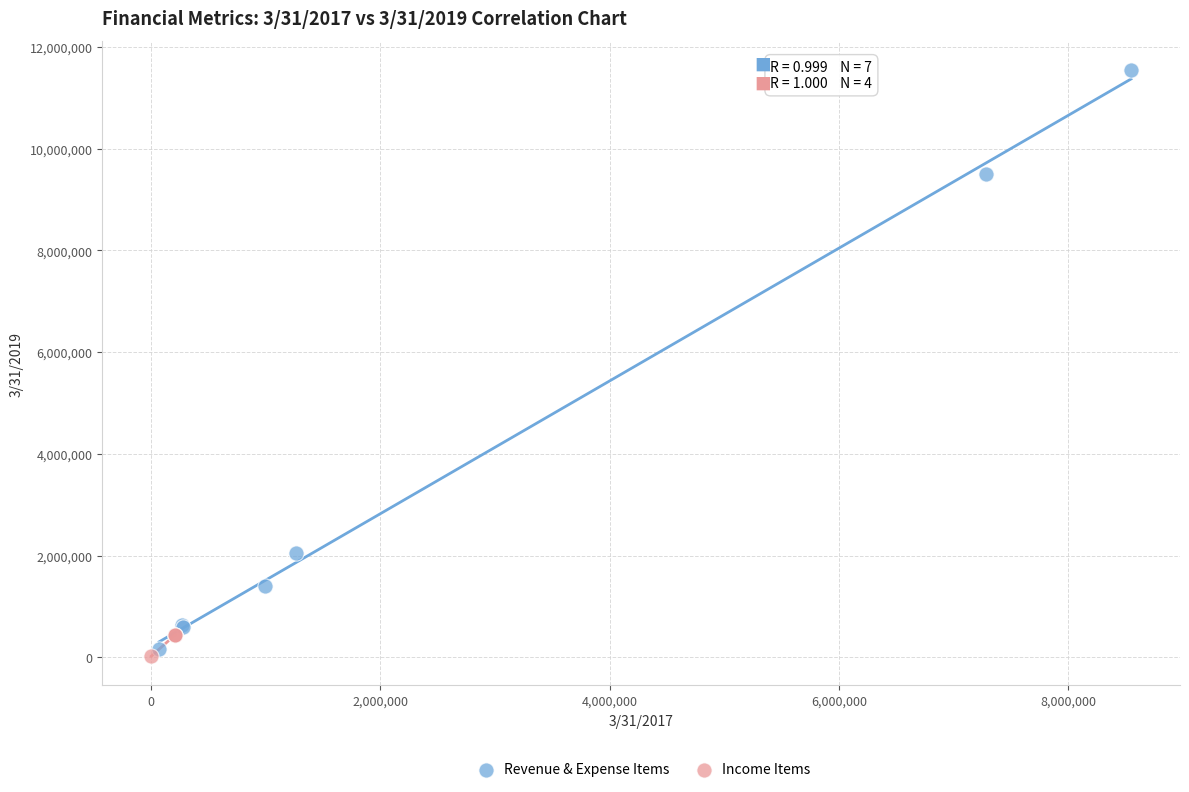

Which series has the widest spread of Y values?

Revenue & Expense Items